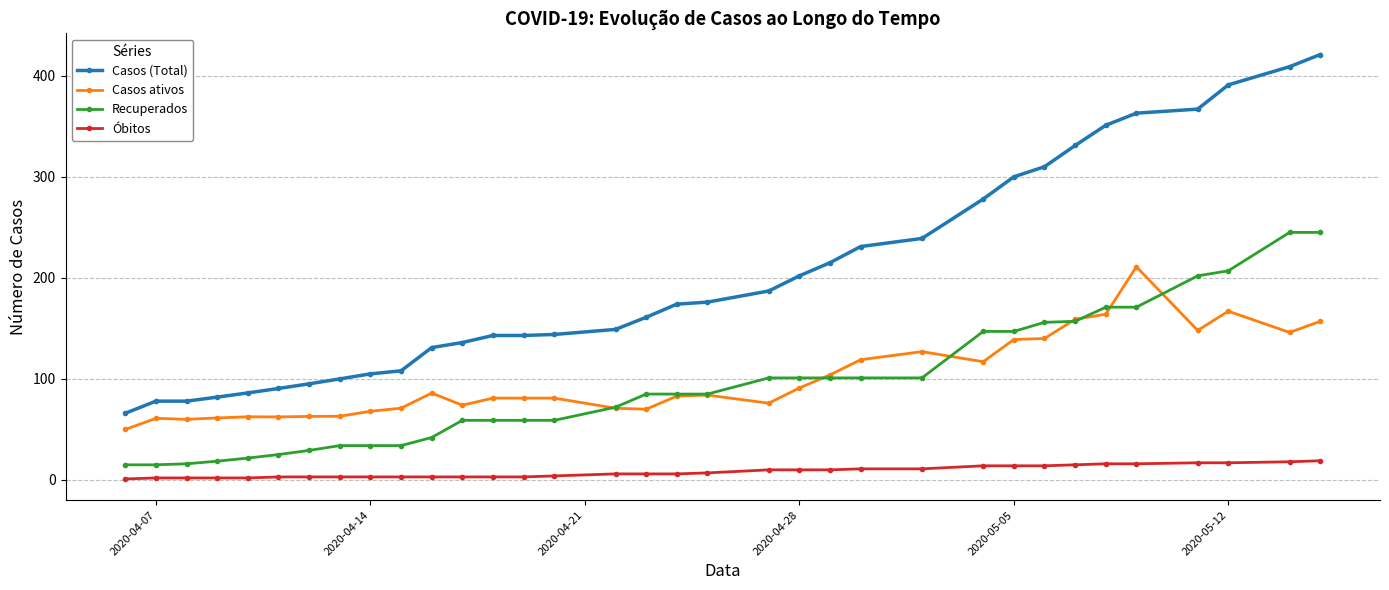

At how many categories does at least one series exceed 19?

34